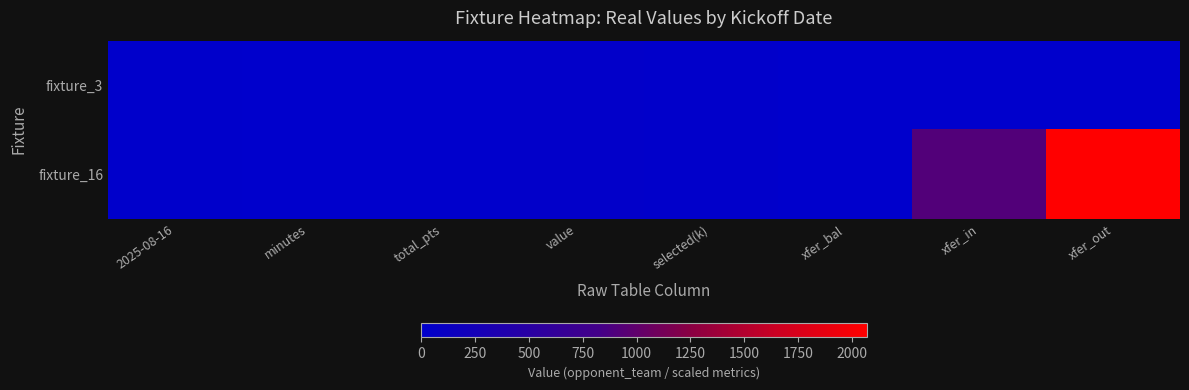

At which category is the sum across all series the highest?

xfer_out